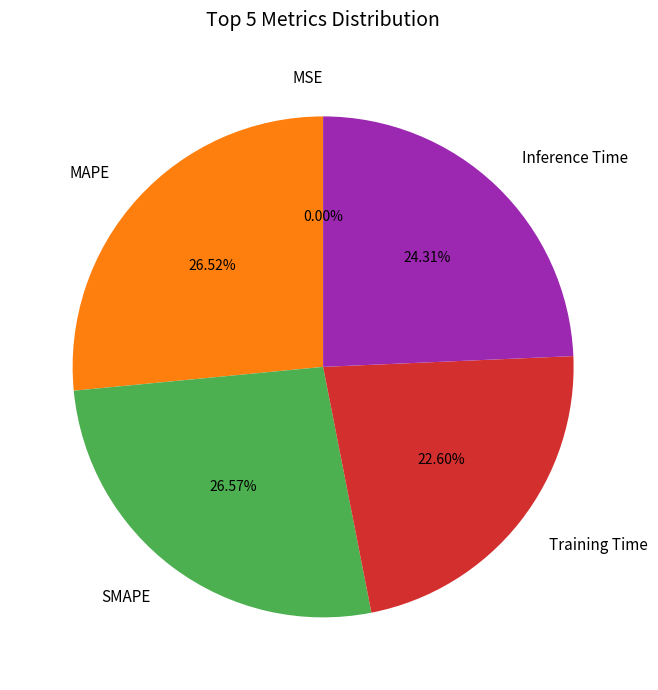

Between Inference Time and MAPE, which is larger?

MAPE